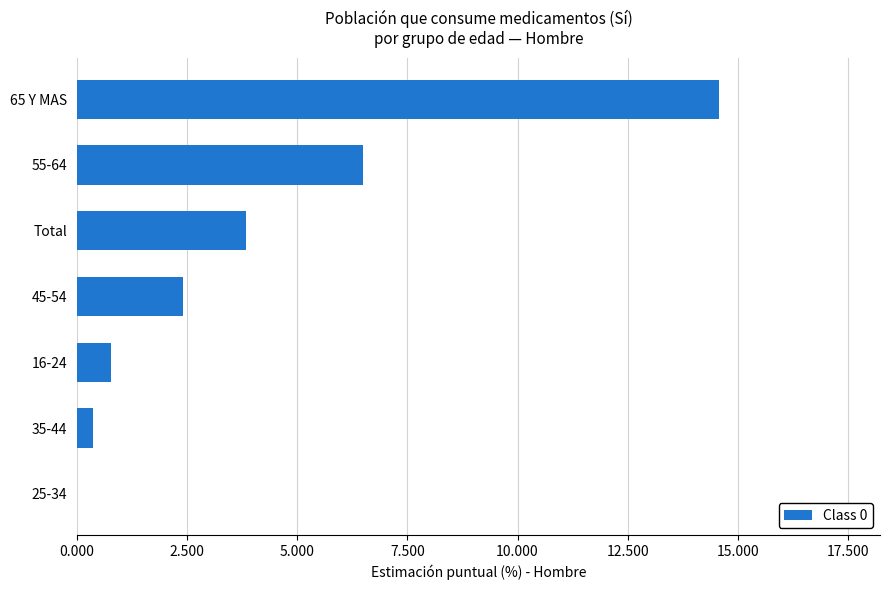

What is the sum of all values?

28.5